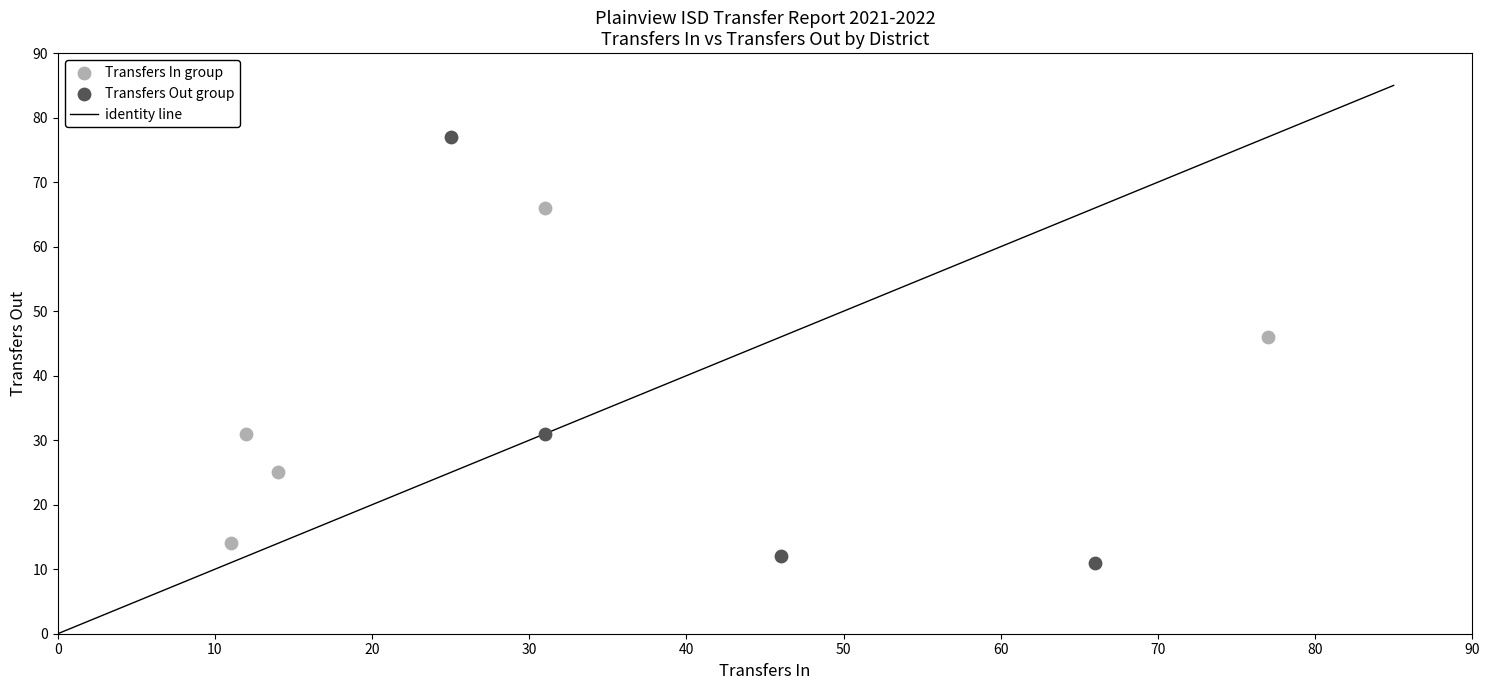

Which series has the largest Y range (max minus min)?

Transfers Out group